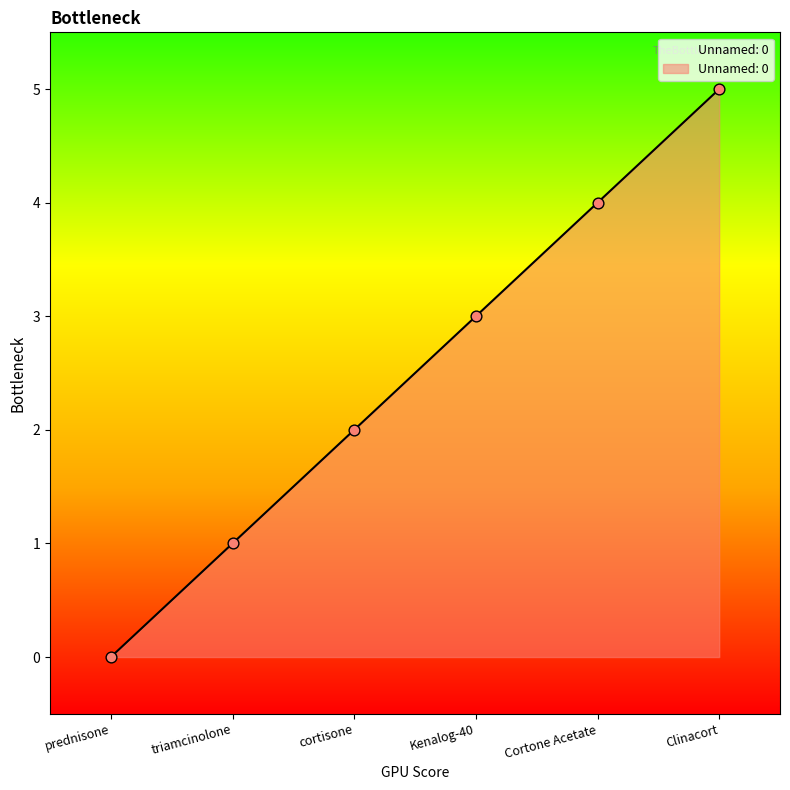

What is the change in value from Cortone Acetate to Clinacort?

+1